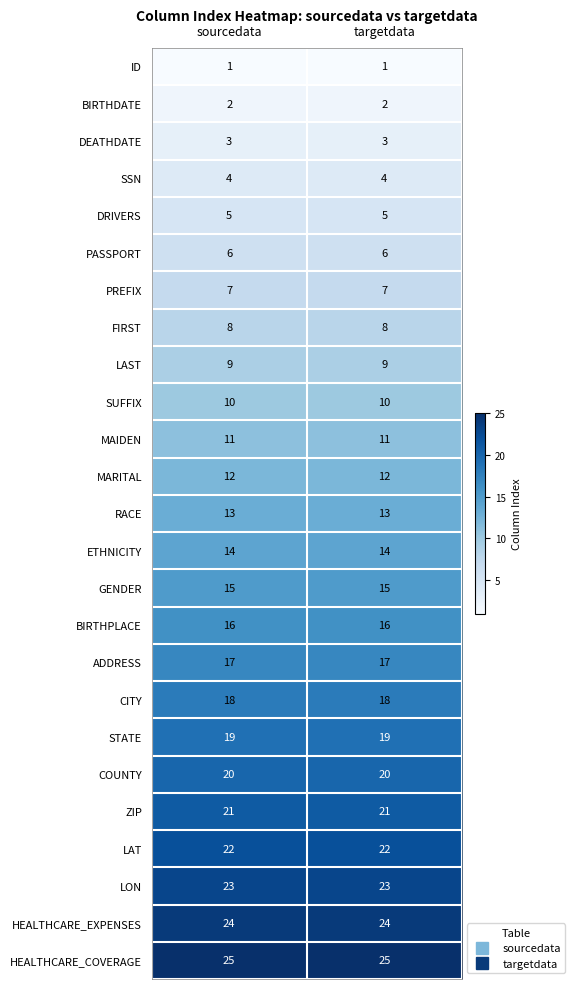

What is the spread (max minus min) of values at targetdata?

24